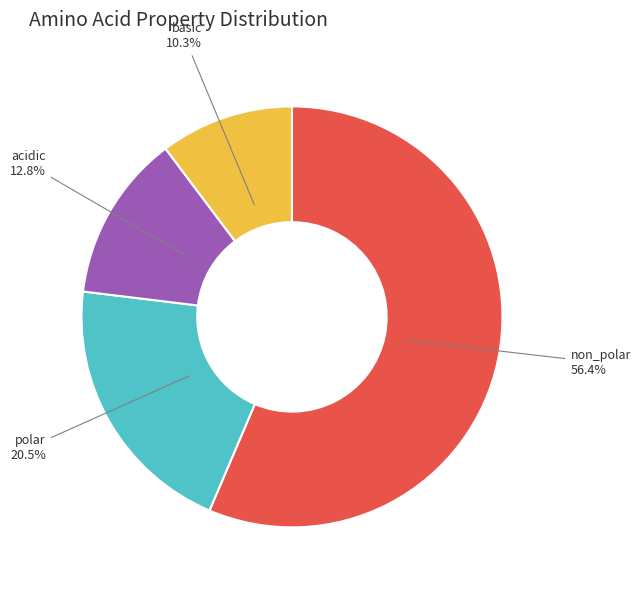

What percentage do basic and acidic together represent?

23.1%